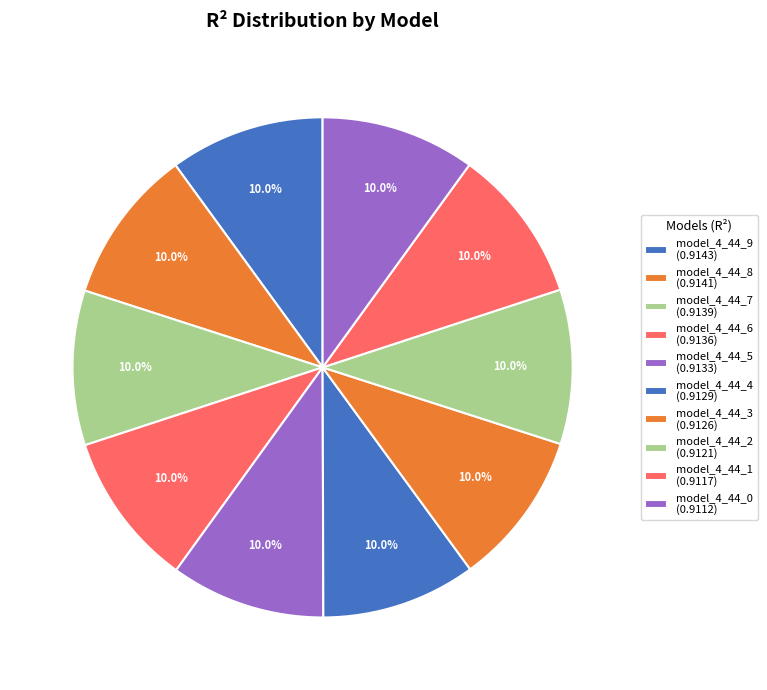

What is the total percentage of model_4_44_8 and model_4_44_0?

20.0%